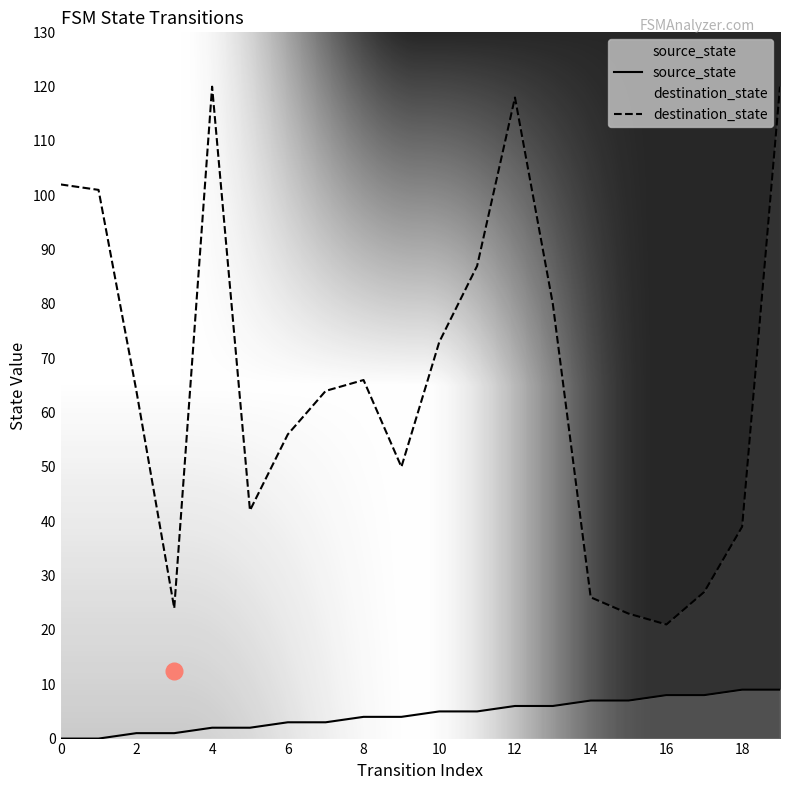

What is the difference between the second highest and second lowest values in the source_state series?

9